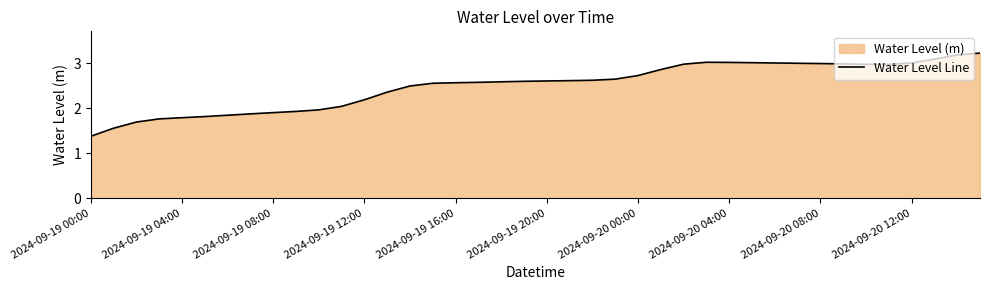

What is the approximate value at 2024-09-19 12:00?

2.2